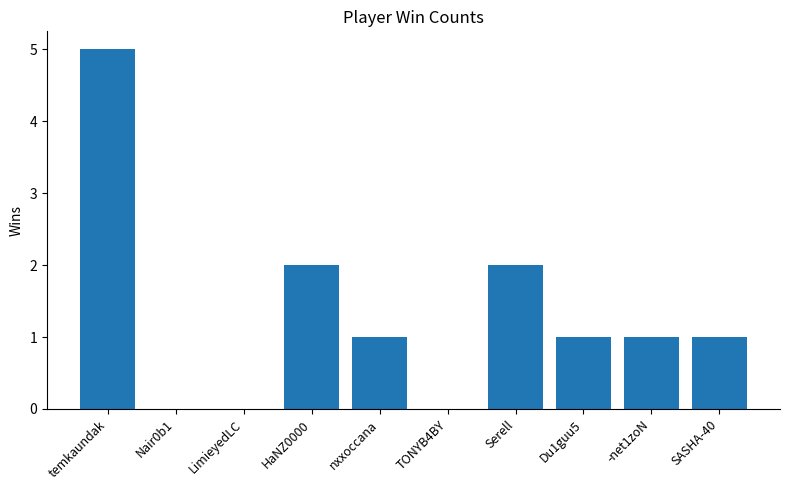

How many data points does each series have?

10